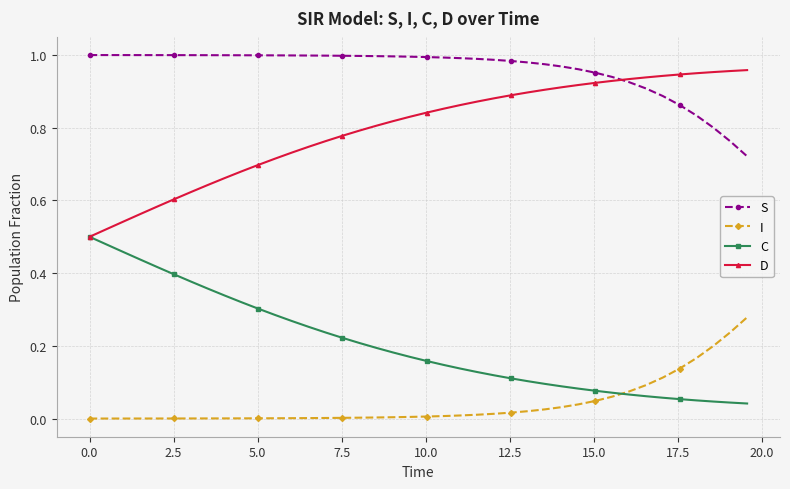

Count the number of data series in this chart.

4